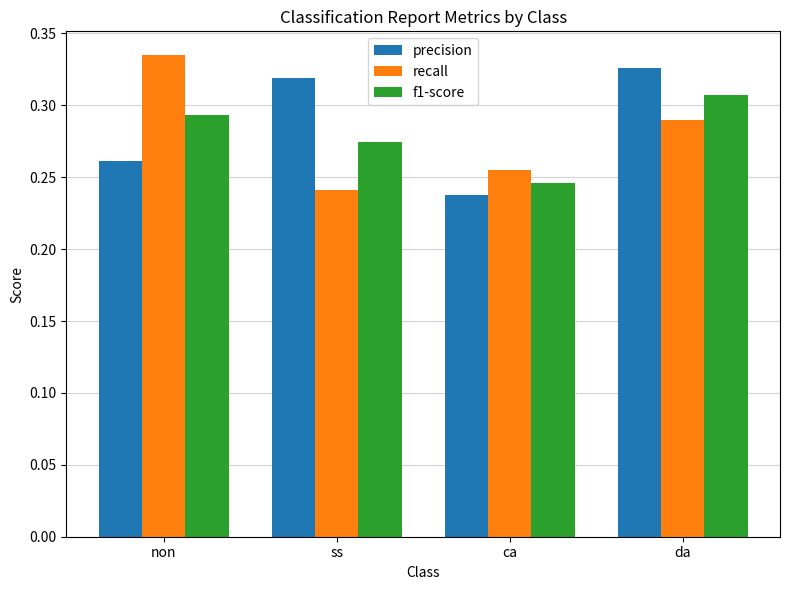

Which category has the highest value across all series?

non